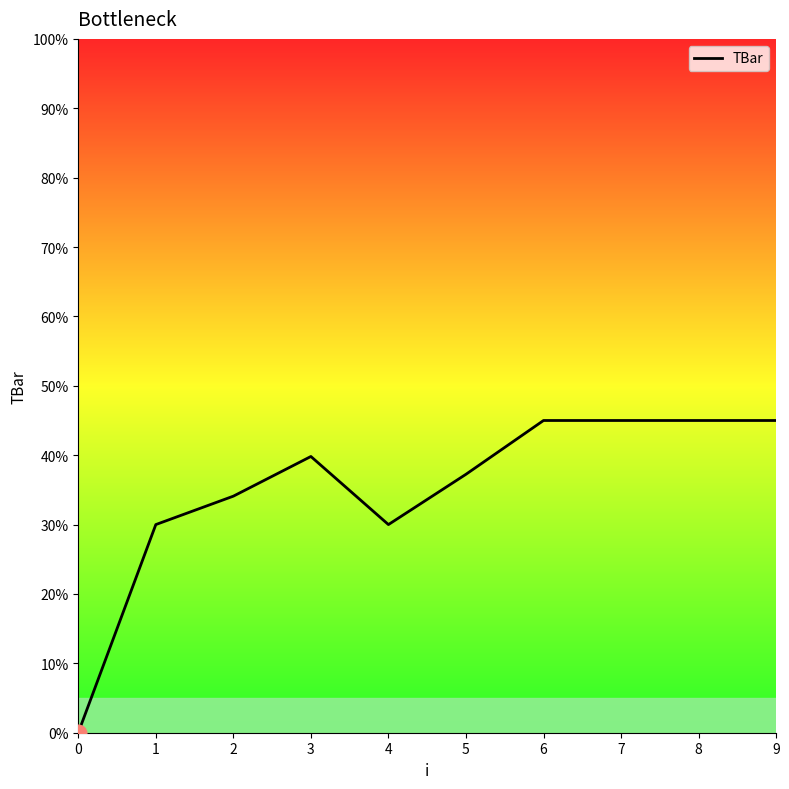

What is the difference between the values at 1 and 6?

15.0